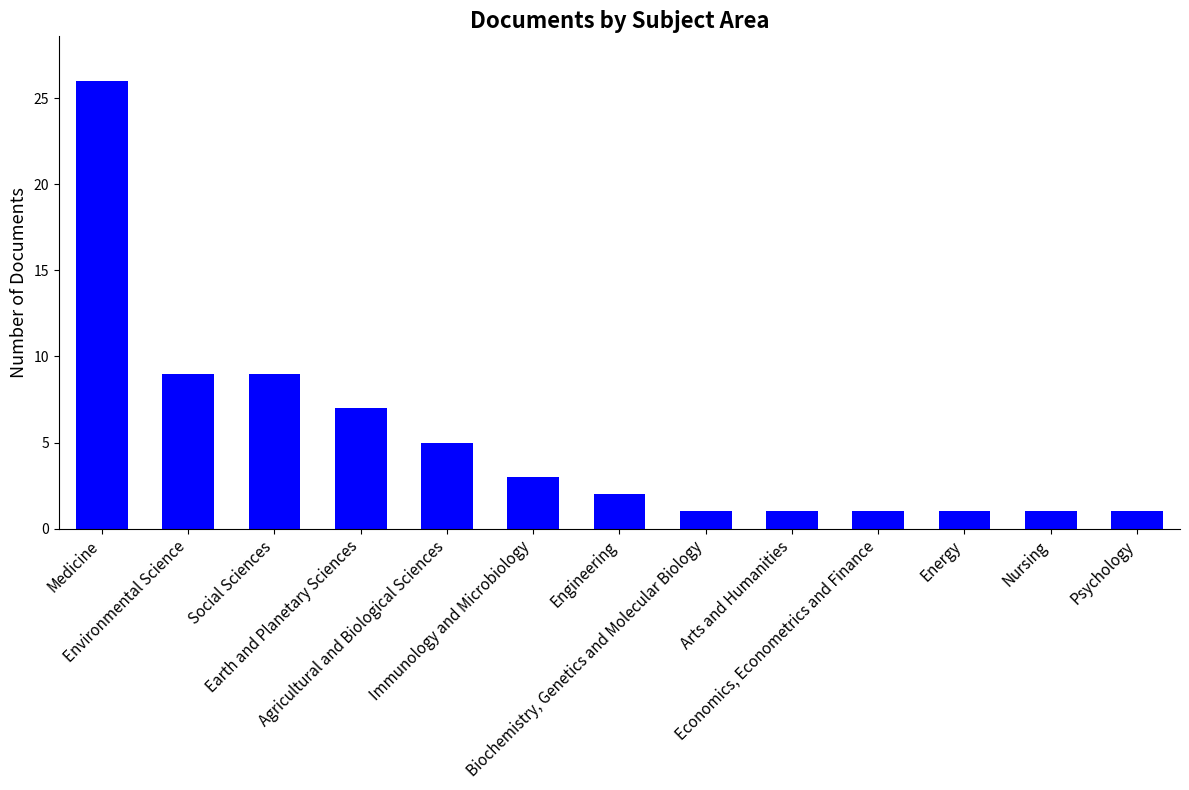

Reading left to right, transcribe all the data shown in this chart.

26	9	9	7	5	3	2	1	1	1	1	1	1